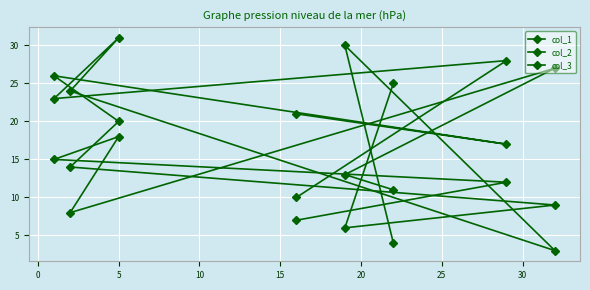

Which series ends up on top after the final intersection of col_1 and col_3?

col_3